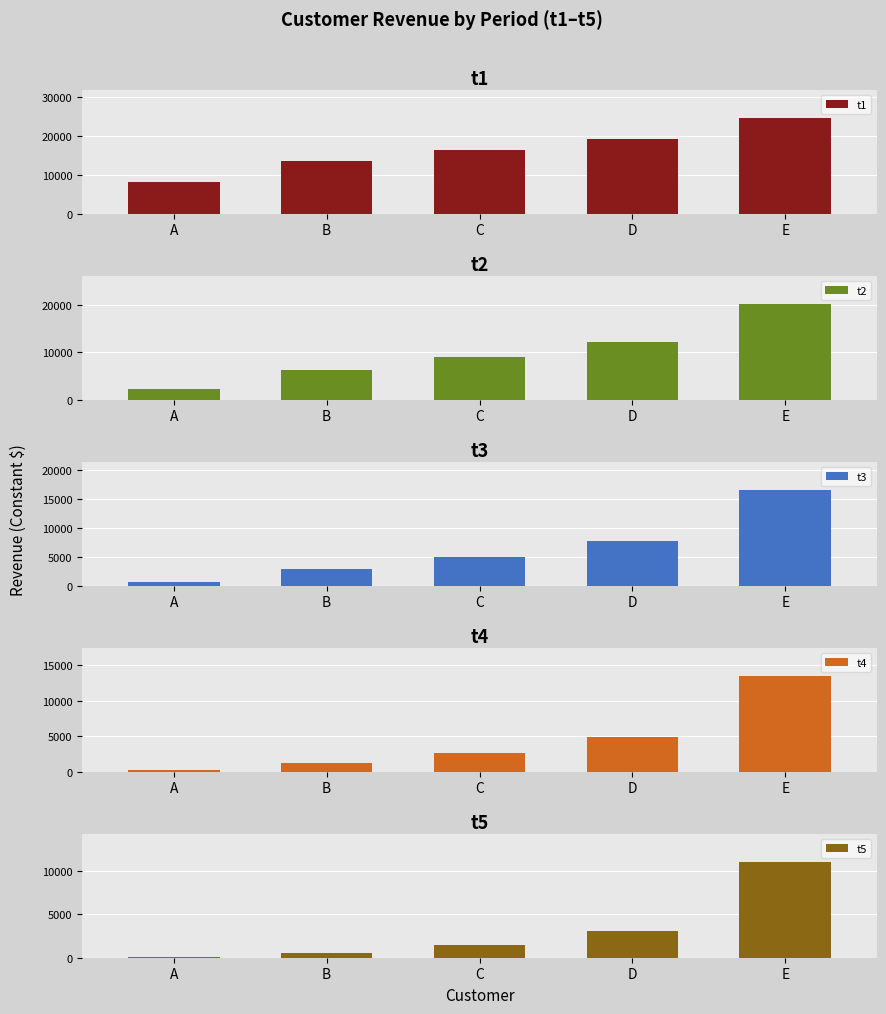

What are all the series names shown in the legend?

t1, t2, t3, t4, t5